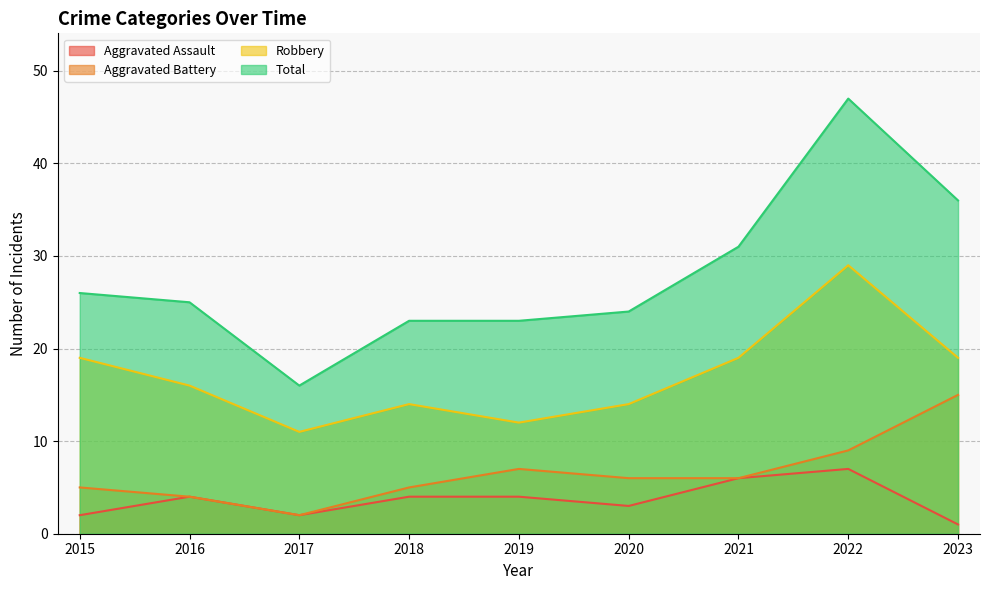

In Aggravated Assault, how many points are lower than both neighbors (excluding endpoints)?

2